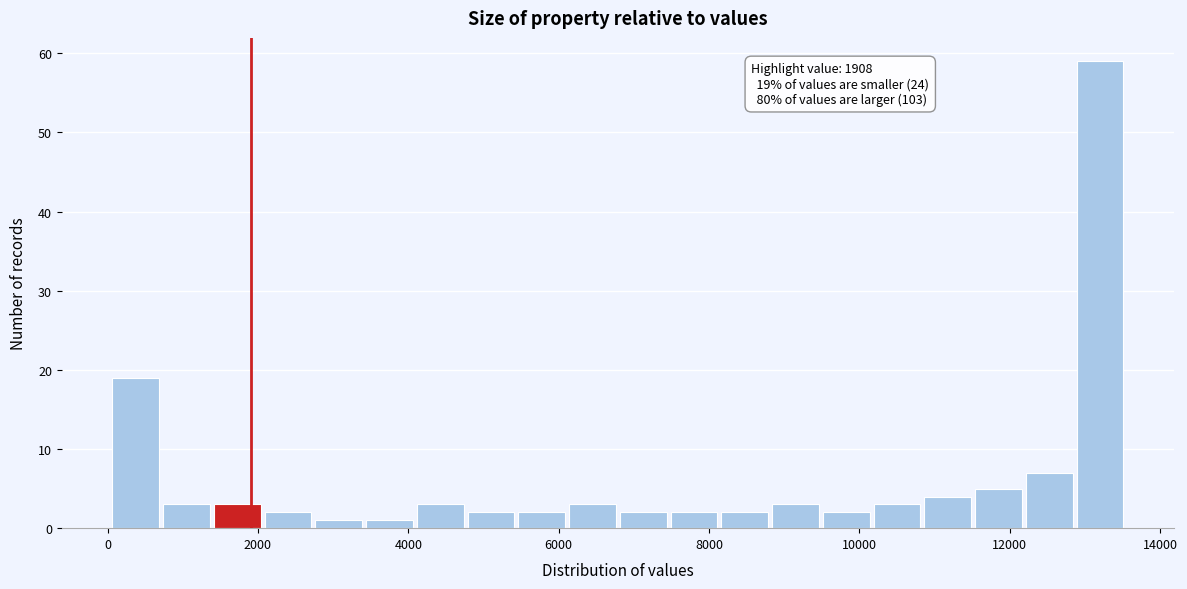

Around what value on the x-axis is the tallest bar? Give the approximate position of its centre, as read against the axis.

13200